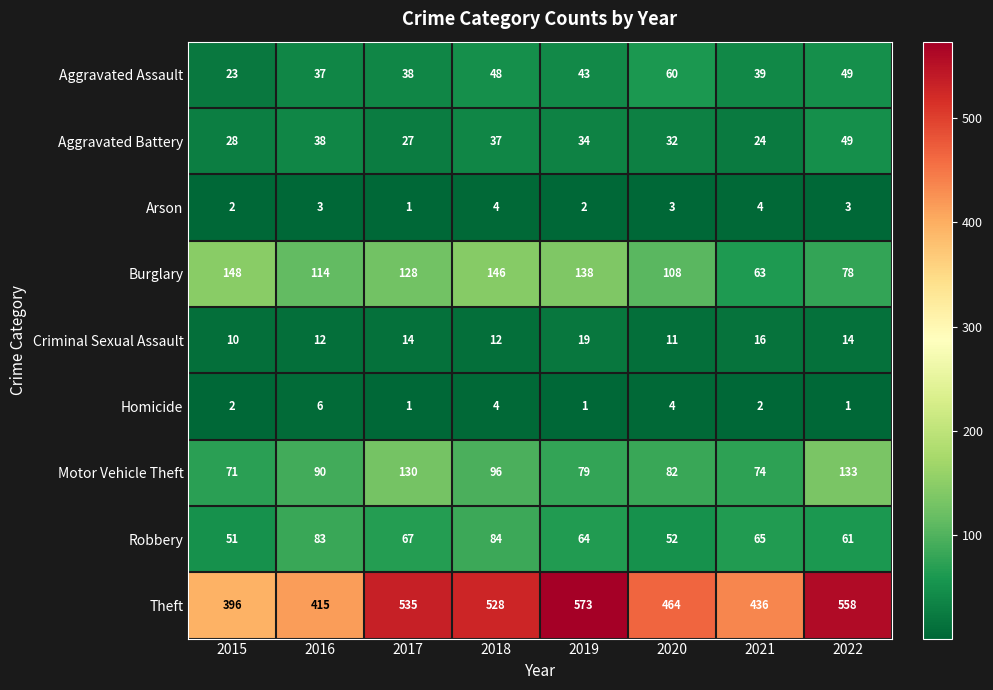

At which label is Robbery closest to 67?

2017